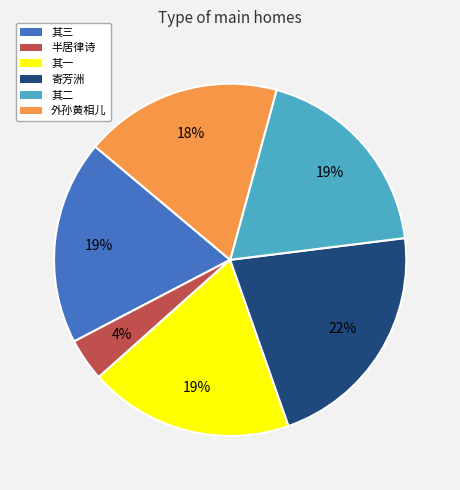

To the nearest percent, what portion does 其三 represent?

19%